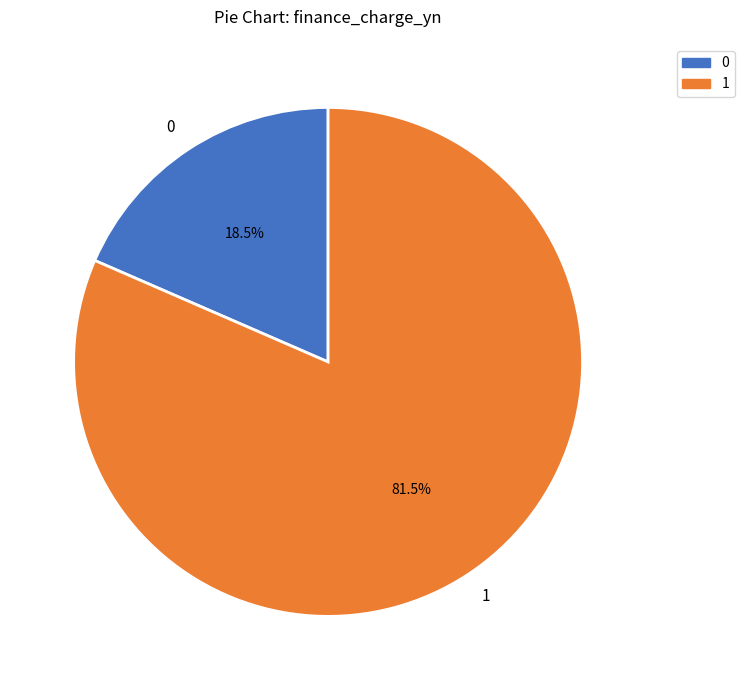

What is the largest slice in the pie chart?

1